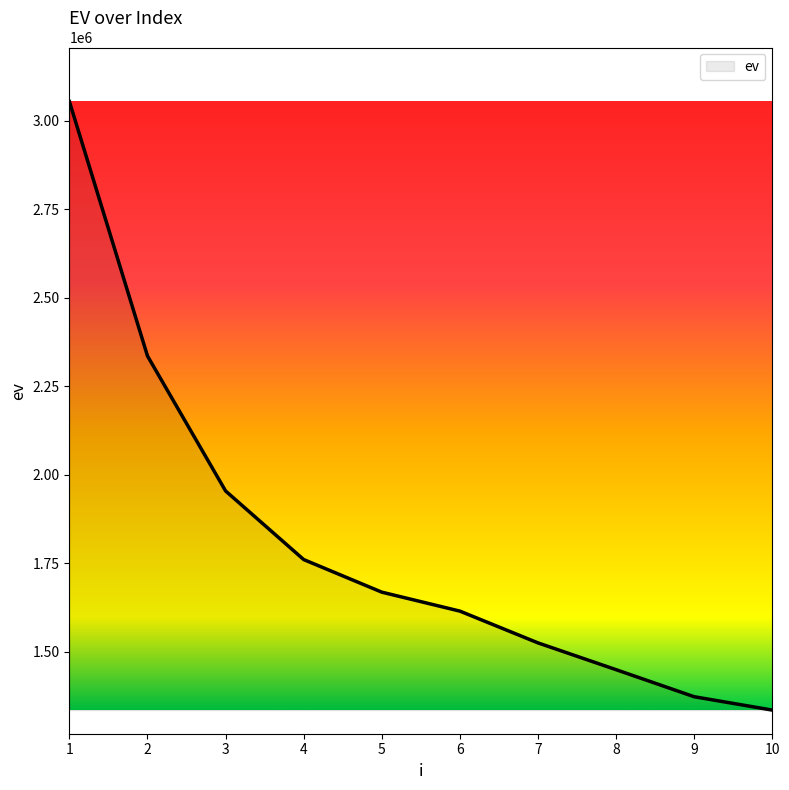

How many distinct data groups are displayed?

1